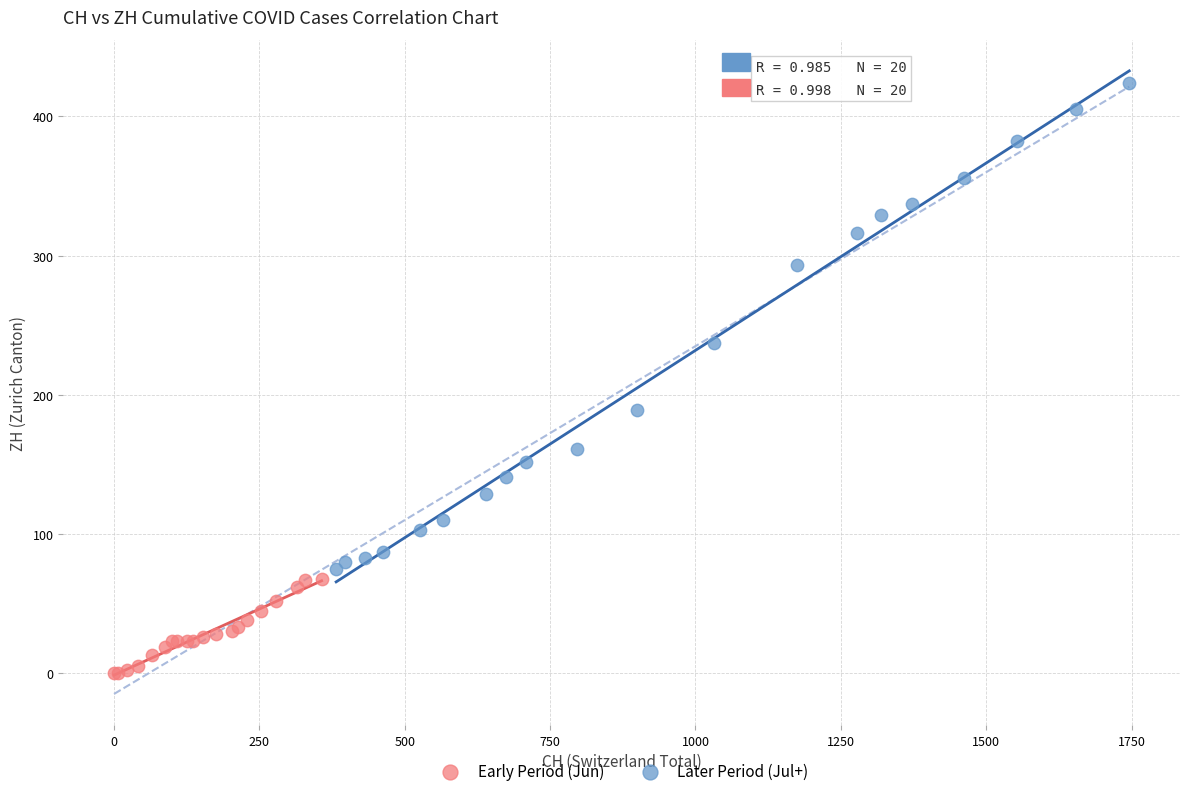

Which series contains the highest Y value?

Later Period (Jul+)